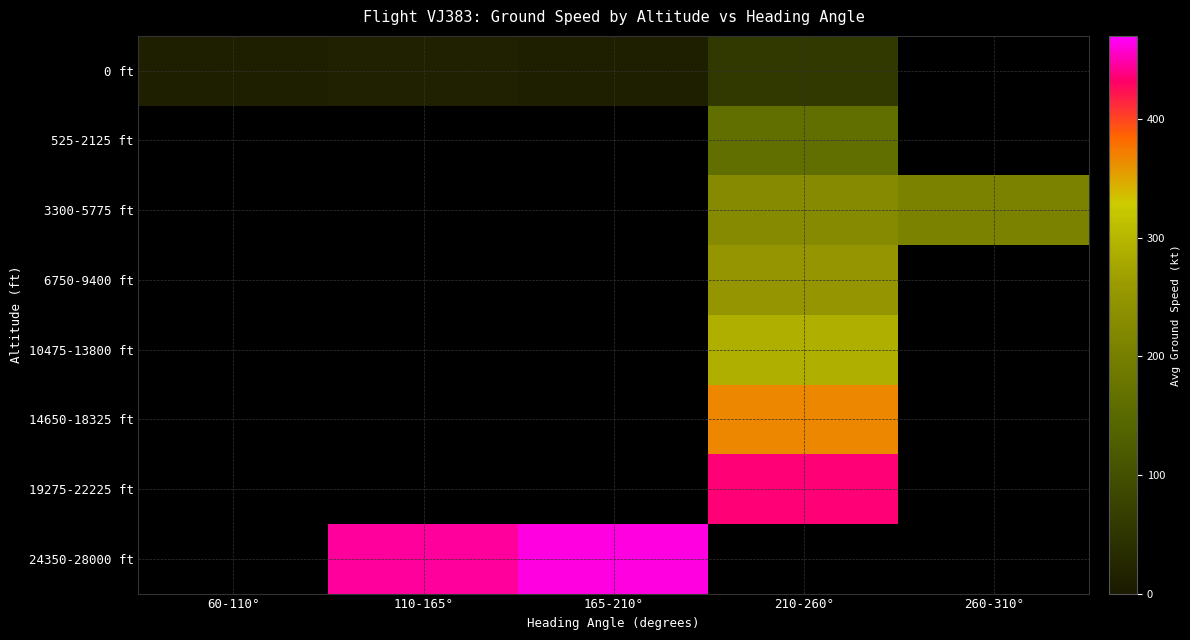

How many distinct data groups are displayed?

8